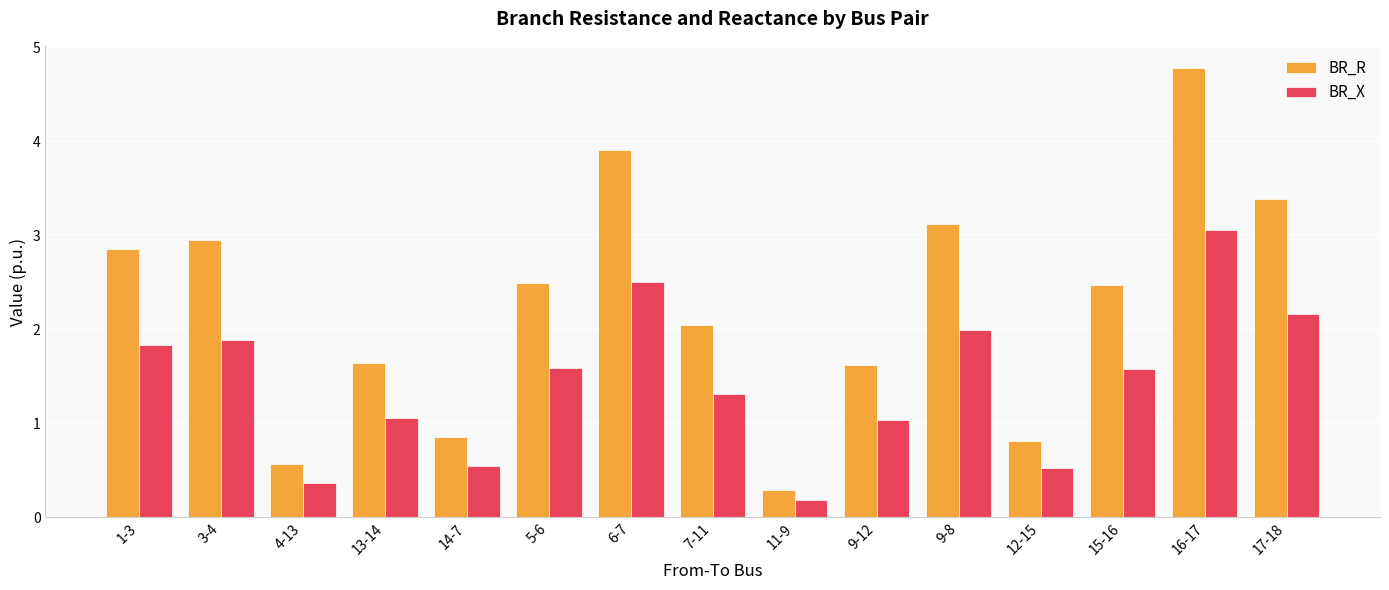

At 12-15, list the series in order from smallest to largest.

BR_X, BR_R